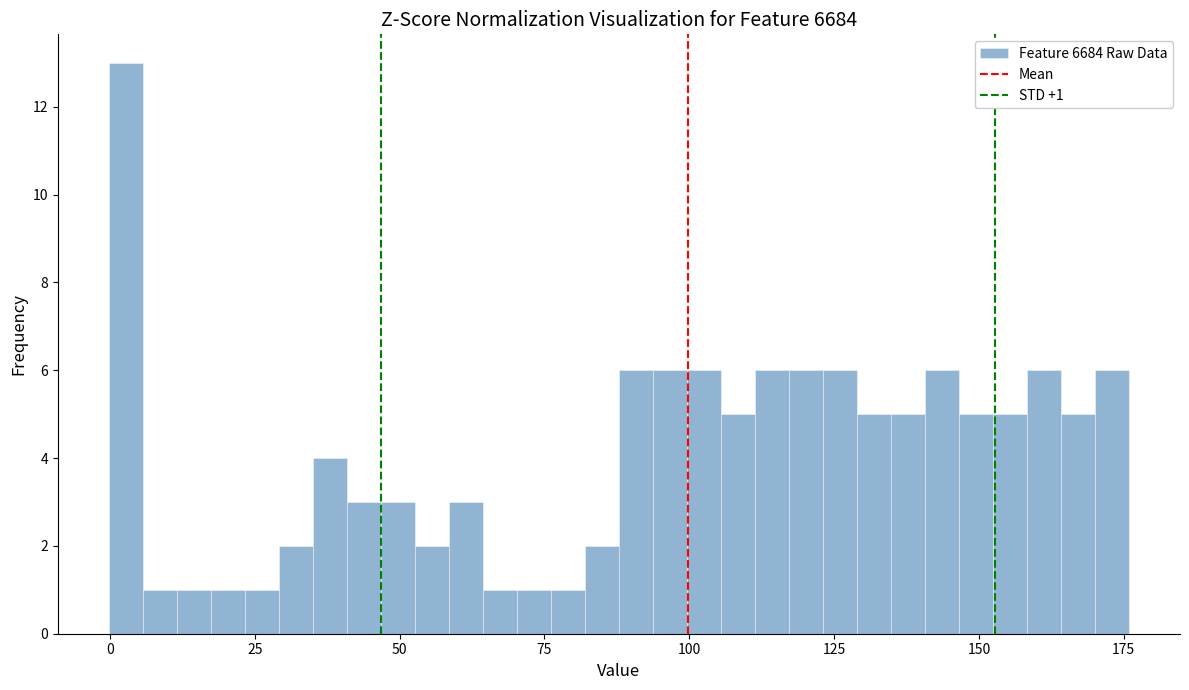

Around what value on the x-axis is the tallest bar? Give the approximate position of its centre, as read against the axis.

5